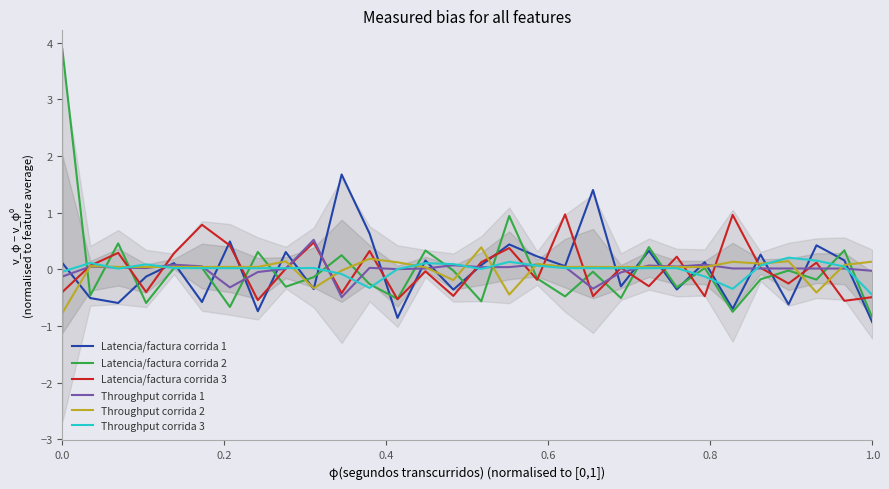

Is this an area chart (filled region under the line)?

No